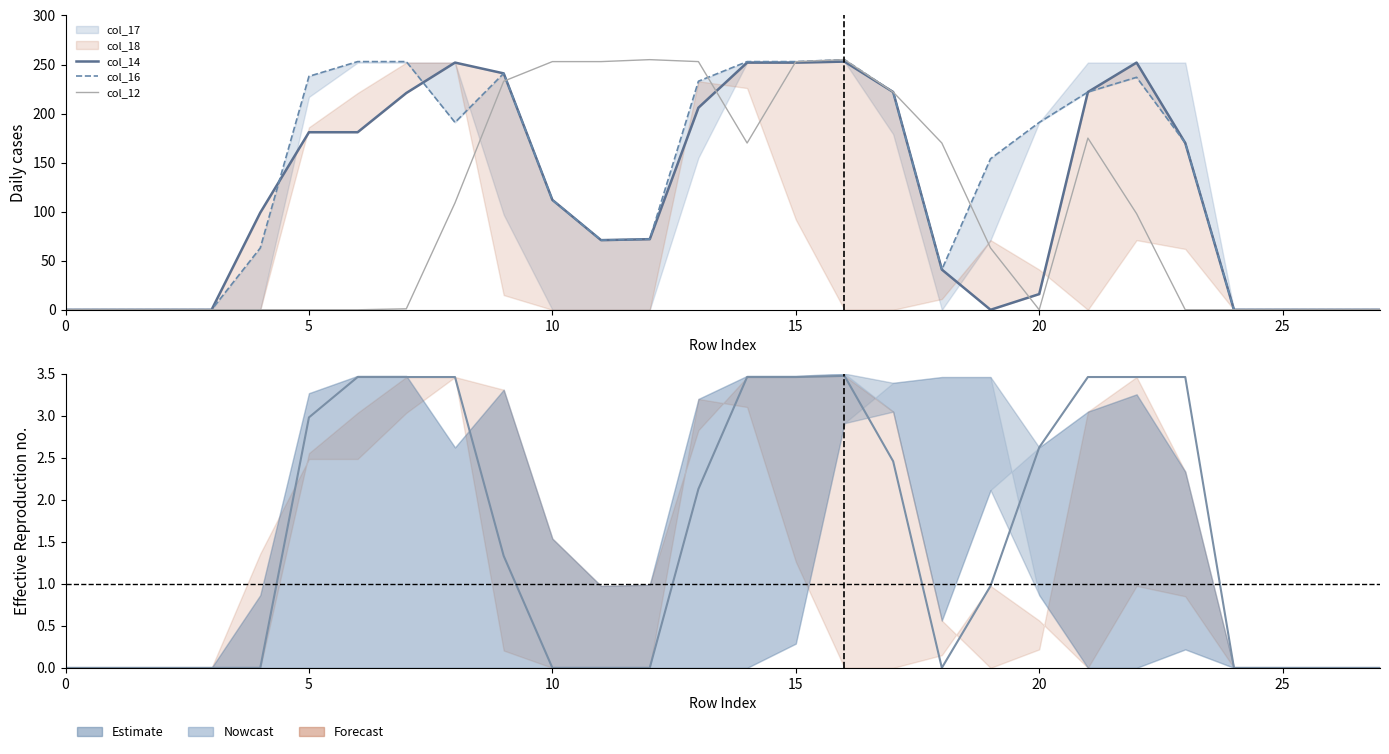

What is the difference between the maximum and minimum values in the col_14 series?

253.0